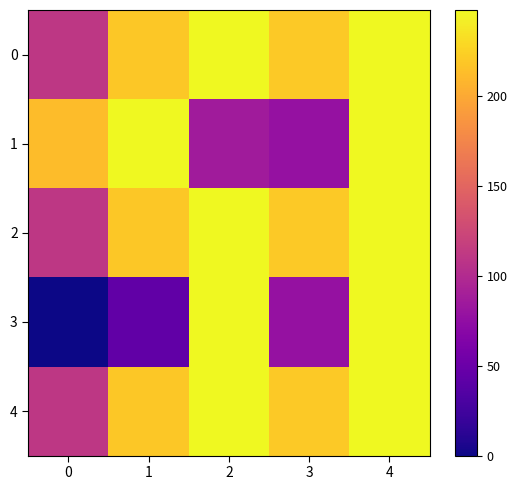

At how many categories does at least one series exceed 55?

5